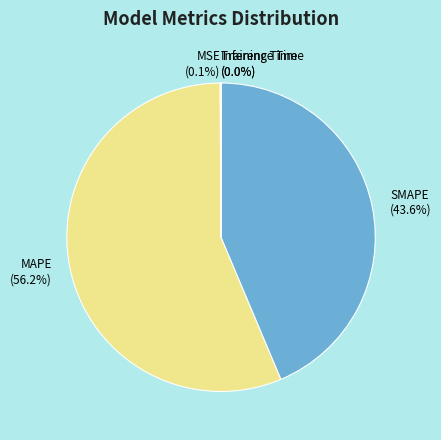

Does any single category account for the majority?

Yes